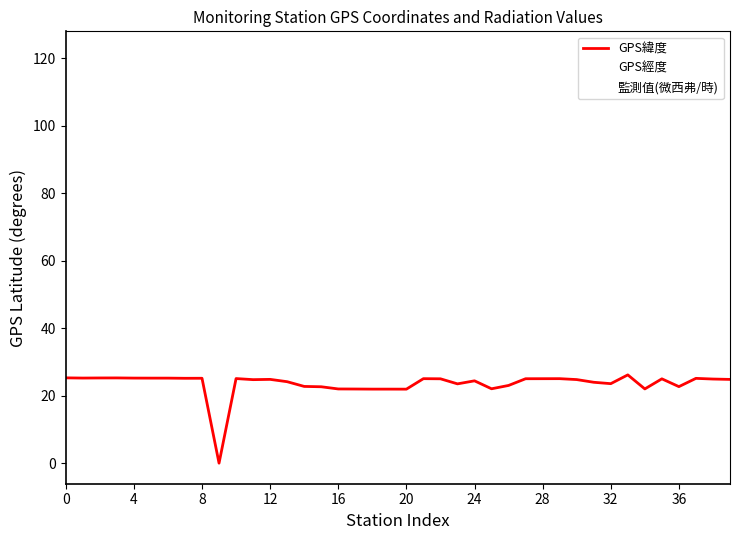

Which series has the largest total across all categories?

GPS經度